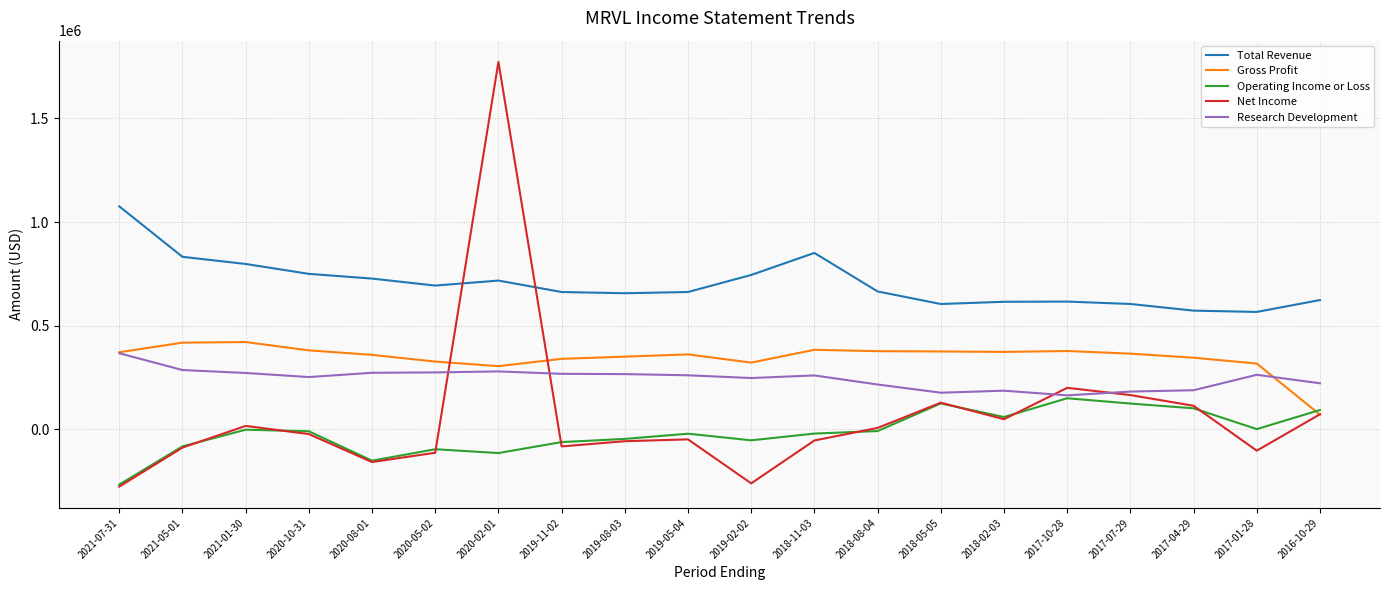

What is the difference between the second highest and minimum values in the Gross Profit series?

347300